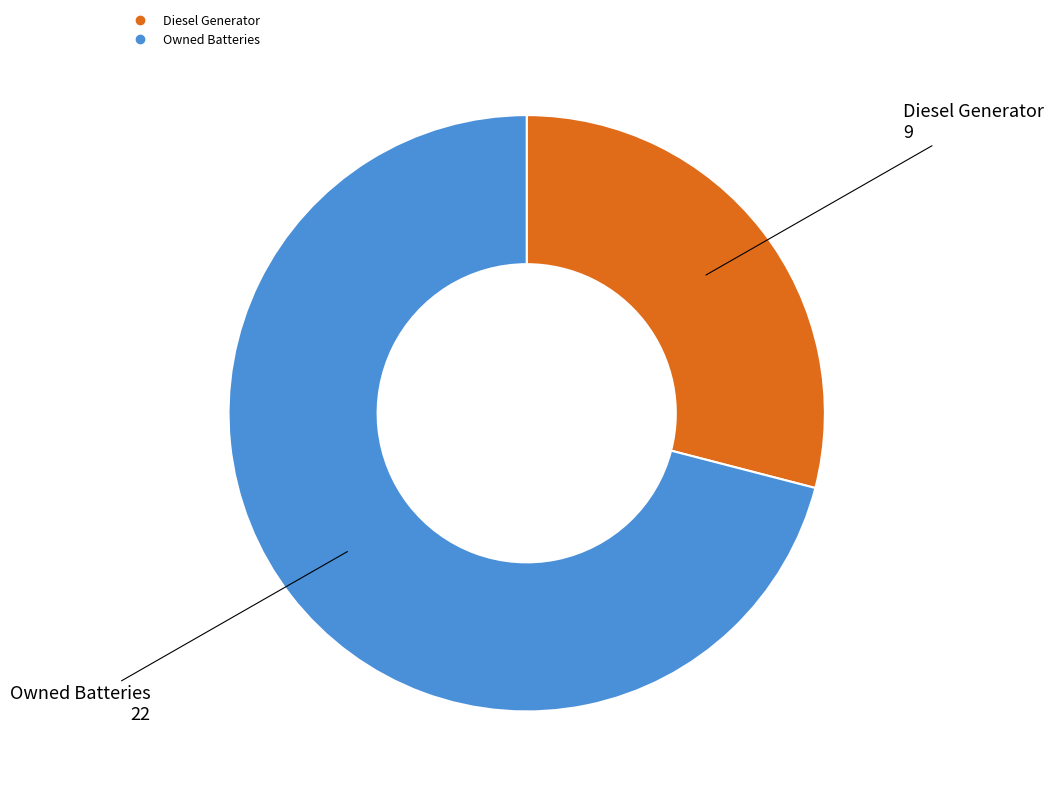

Is there any slice that represents more than half of the pie?

Yes